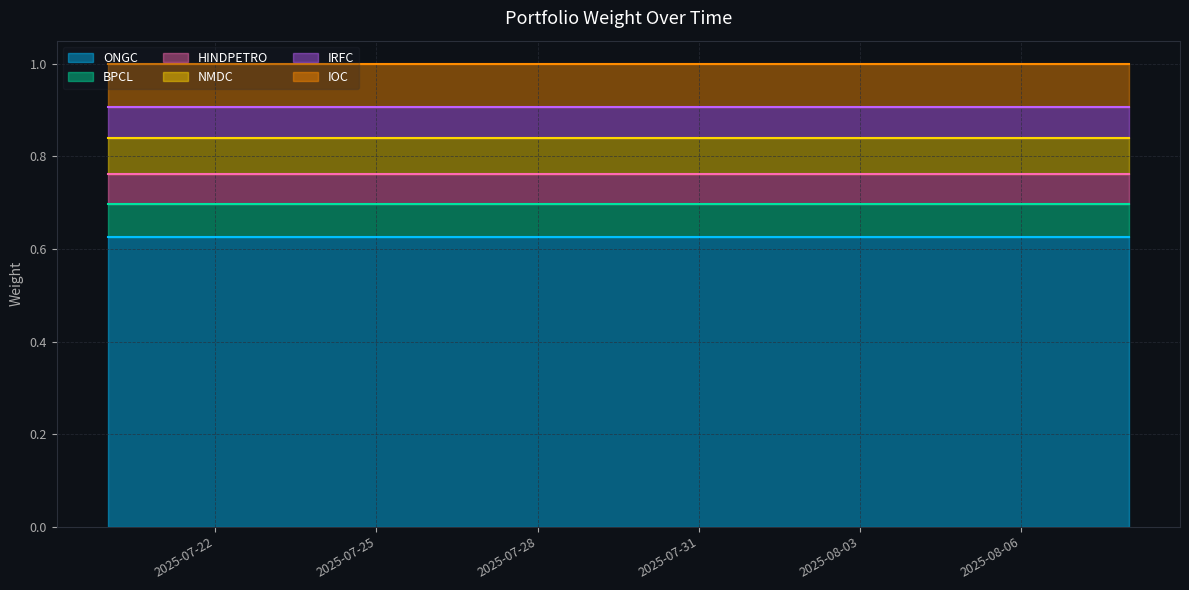

Rank the series at 2025-08-04 from lowest to highest value.

HINDPETRO, IRFC, BPCL, NMDC, IOC, ONGC